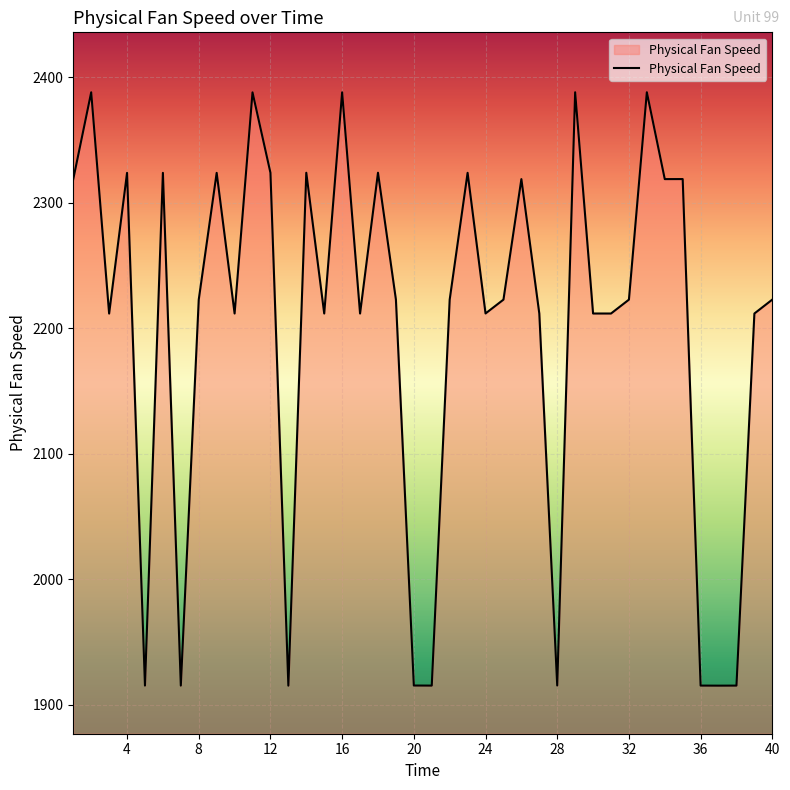

What is the greatest value displayed?

2388.1